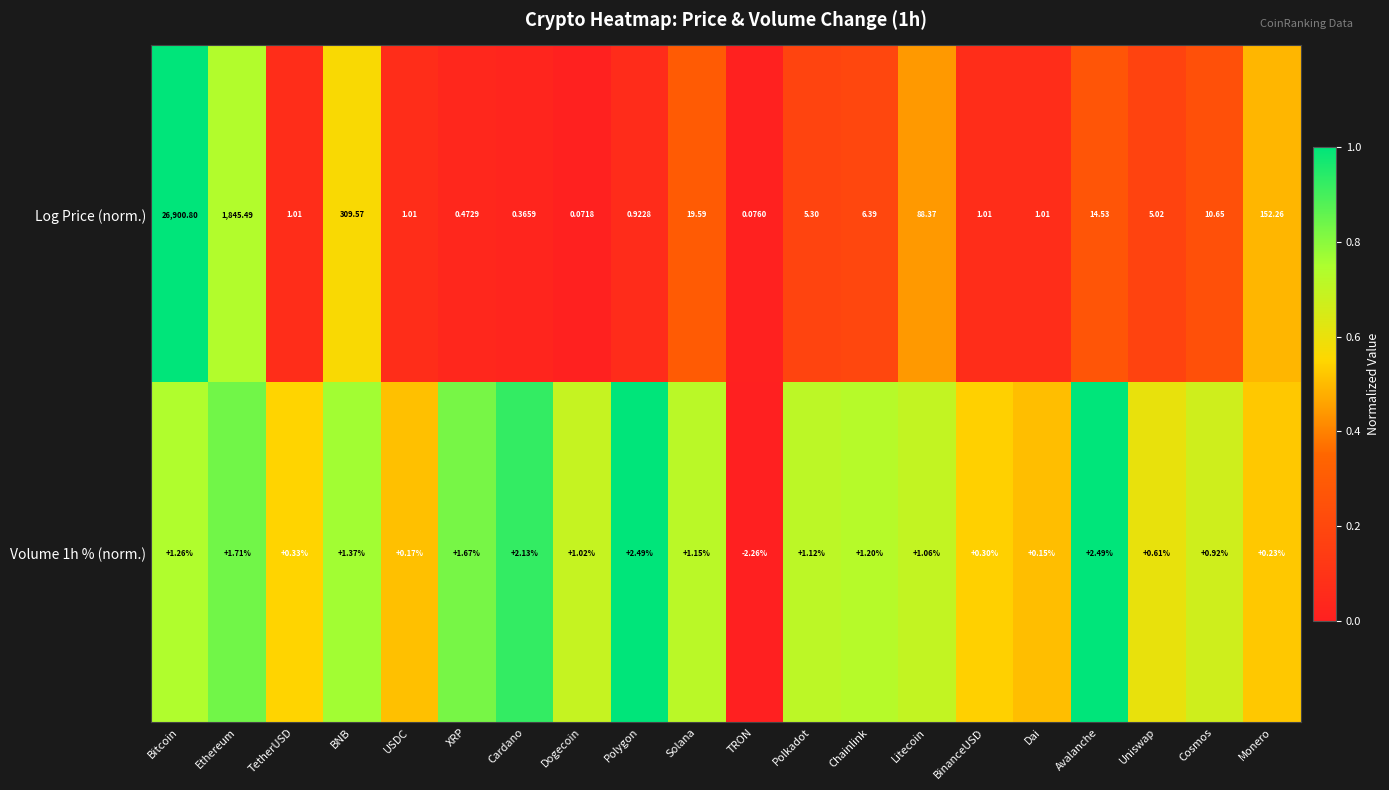

What is the spread (max minus min) of values at TetherUSD?

0.7